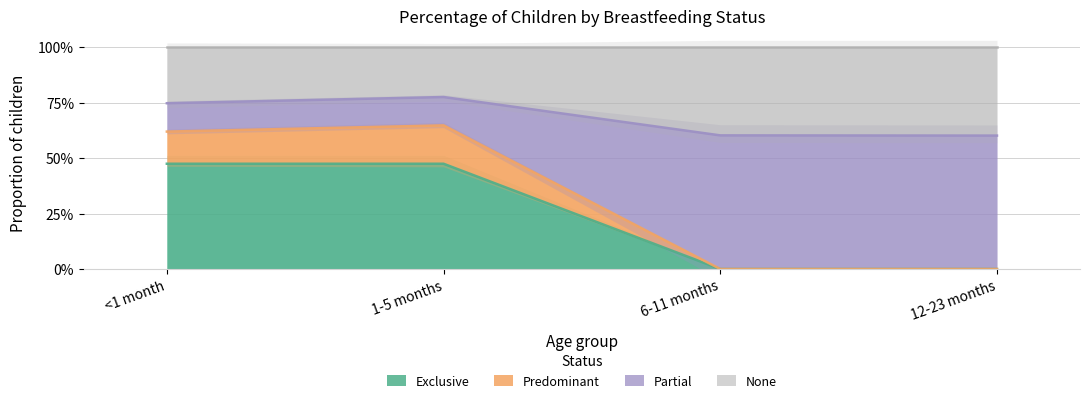

True or false: Partial has a value of 0.4 at 1-5 months.

False